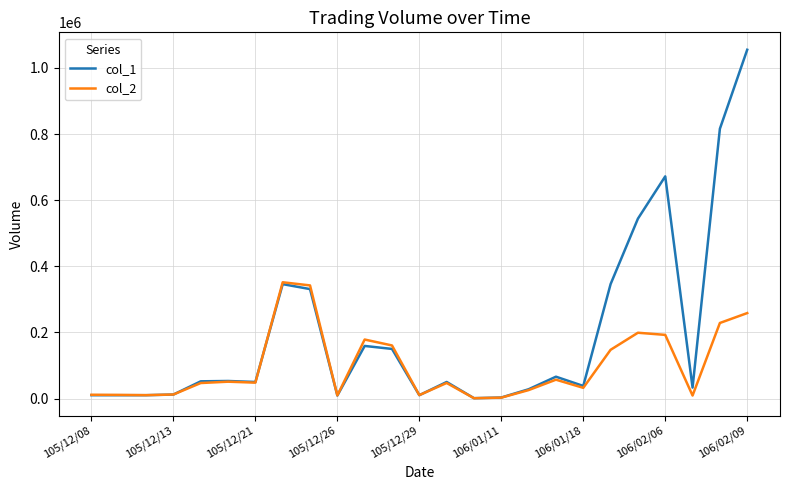

What are all the series names shown in the legend?

col_1, col_2